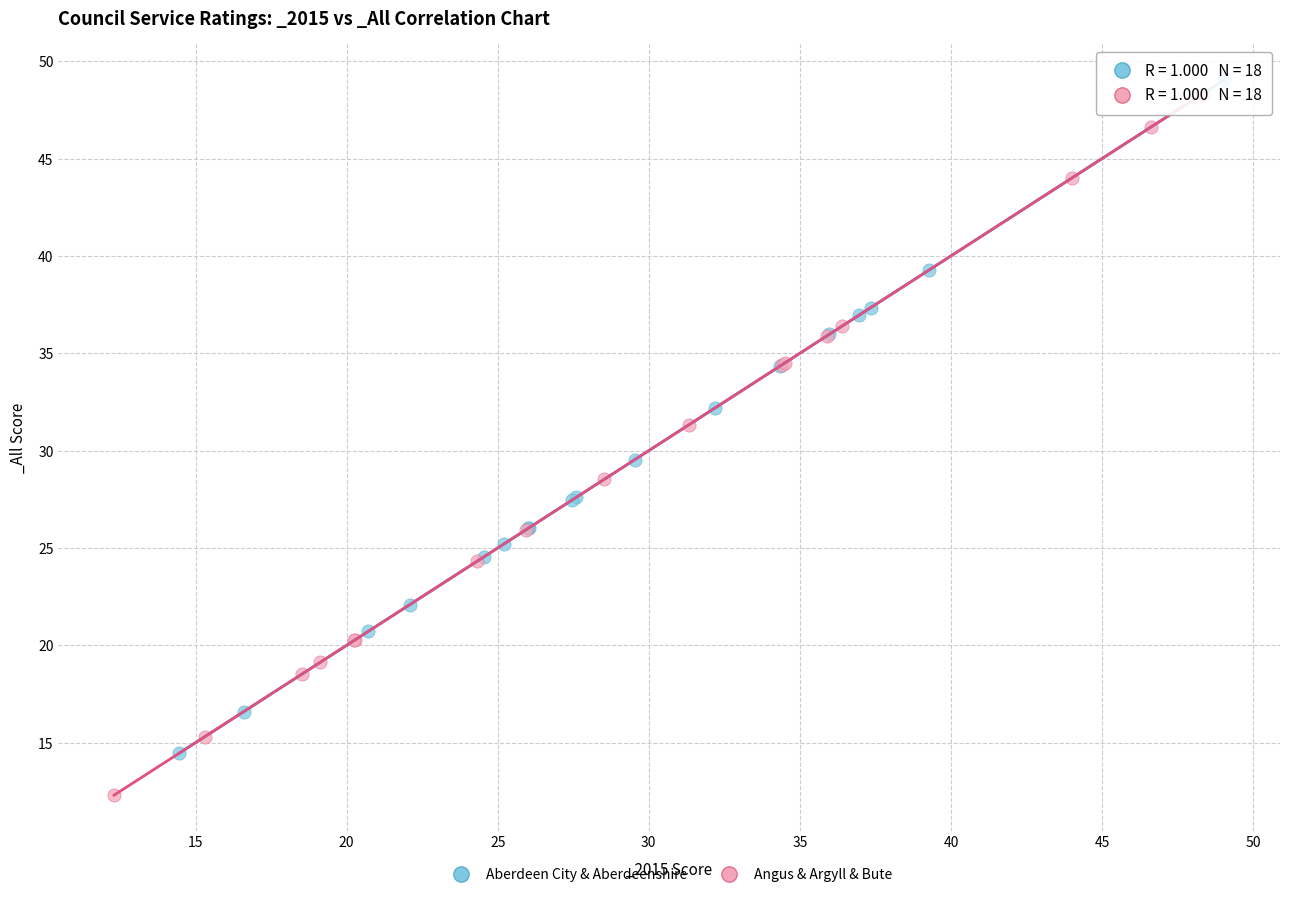

Which series reaches the maximum Y coordinate?

Aberdeen City & Aberdeenshire